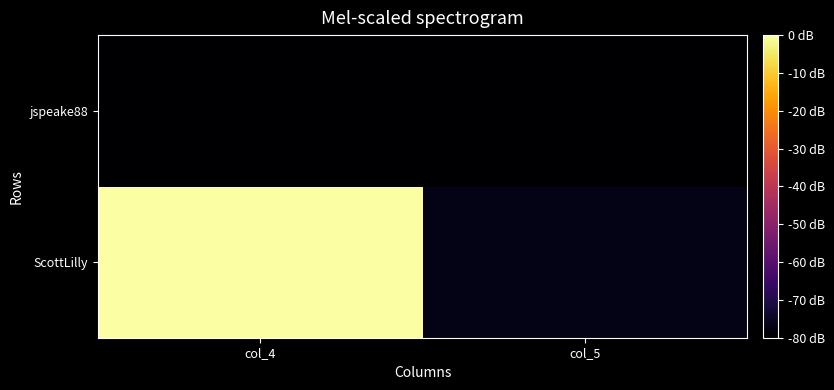

Reading left to right, extract all data points from this chart.

ScottLilly: col_4=180	col_5=8
jspeake88: col_4=1	col_5=1